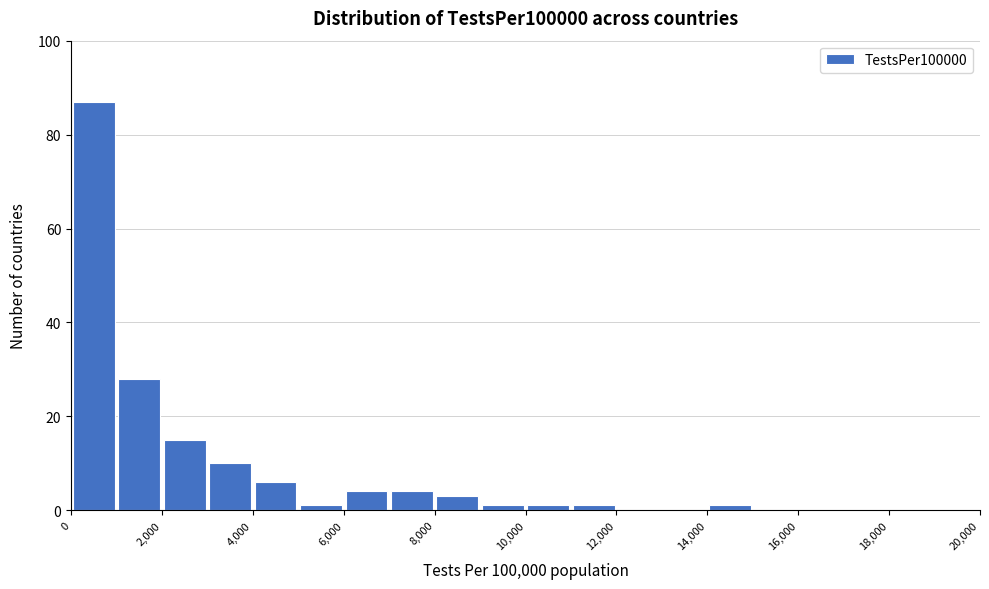

Reading left to right, transcribe this chart: for each bar, give the range it covers on the x-axis and its height. The values are not printed on the chart, so give them approximately, as read against the axis.

0 to 1000: 88
1000 to 2000: 28
2000 to 3000: 16
3000 to 4000: 10
4000 to 5000: 6
5000 to 6000: under 2
6000 to 7000: 4
7000 to 8000: 4
8000 to 9000: 4
9000 to 10000: under 2
10000 to 11000: under 2
11000 to 12000: under 2
12000 to 13000: 0
13000 to 14000: 0
14000 to 15000: under 2
15000 to 16000: 0
16000 to 17000: 0
17000 to 18000: 0
18000 to 19000: 0
19000 to 20000: 0